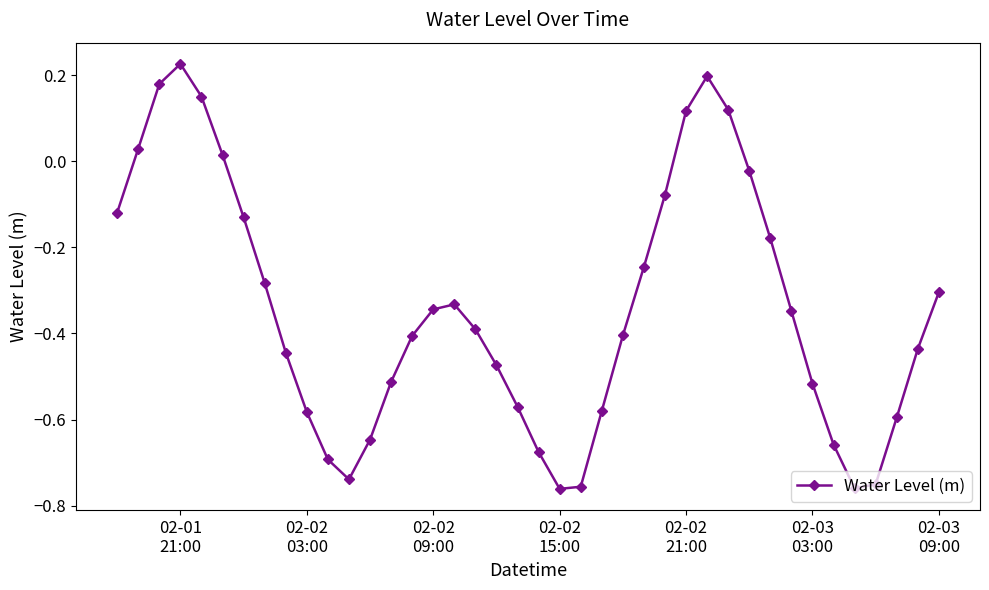

What is the difference between the maximum and minimum values?

1.0